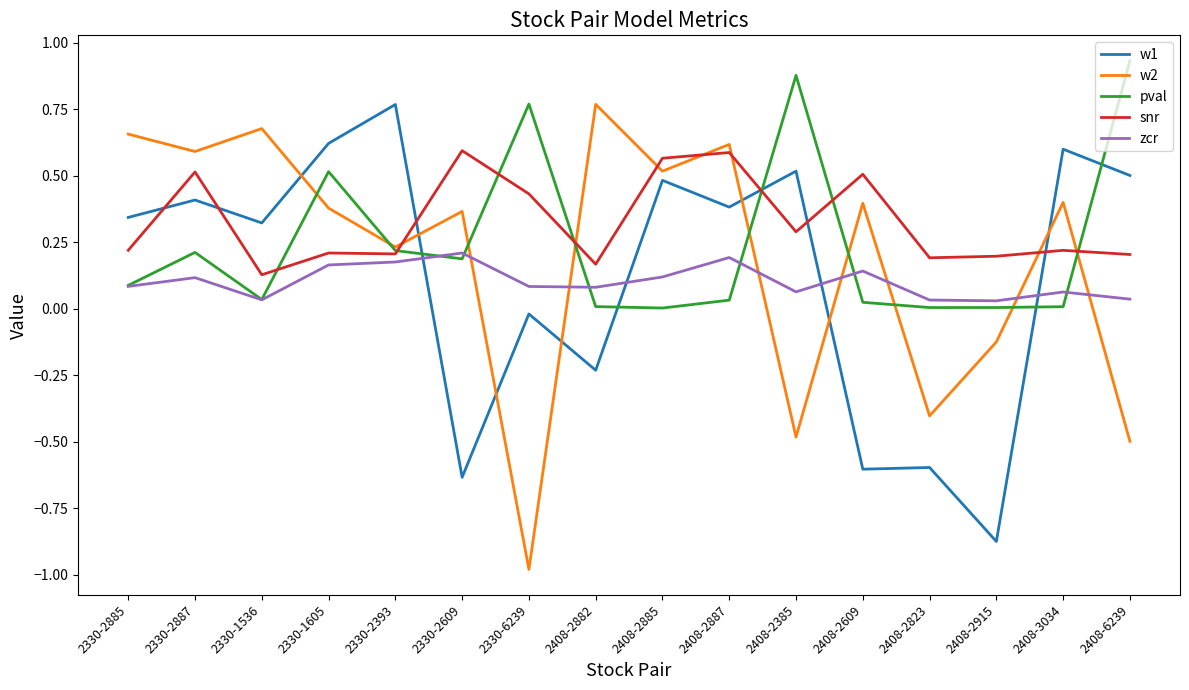

Is the value of snr at 2408-2885 greater than the value of pval at 2408-2823?

Yes